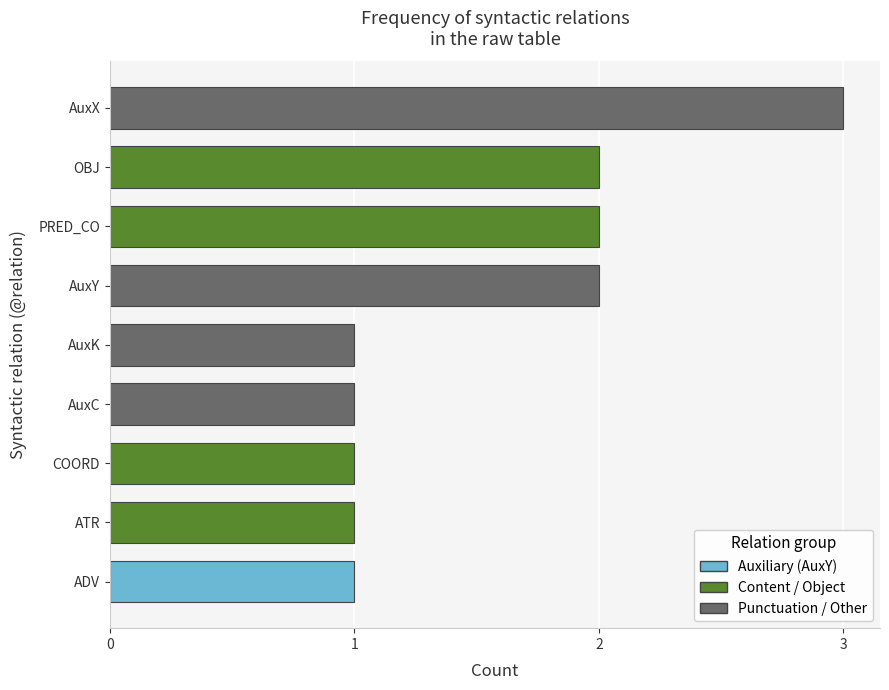

Reading top to bottom, what are all the values shown in this chart?

AuxX=3	OBJ=2	PRED_CO=2	AuxY=2	AuxK=1	AuxC=1	COORD=1	ATR=1	ADV=1